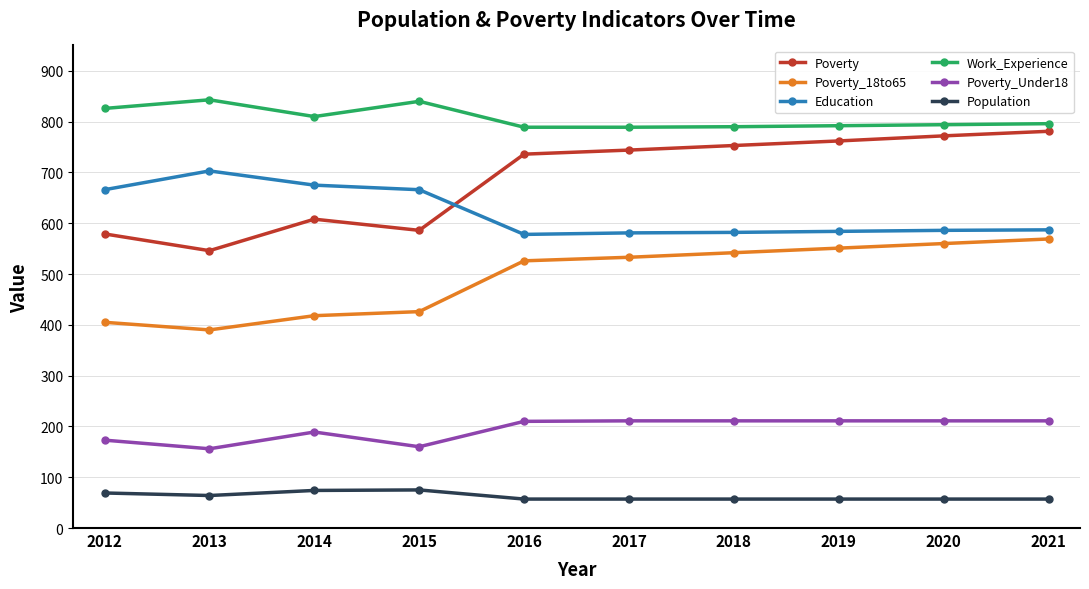

What is the spread (max minus min) of values at 2012?

757